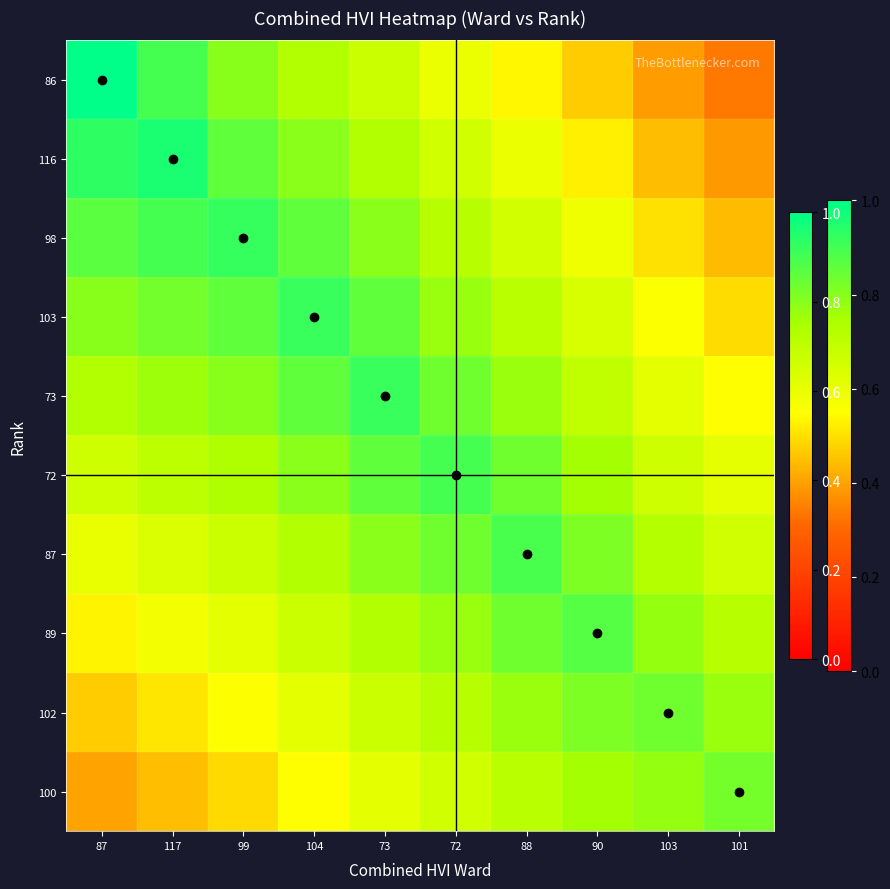

What is the total value across all series at 99?

7.3